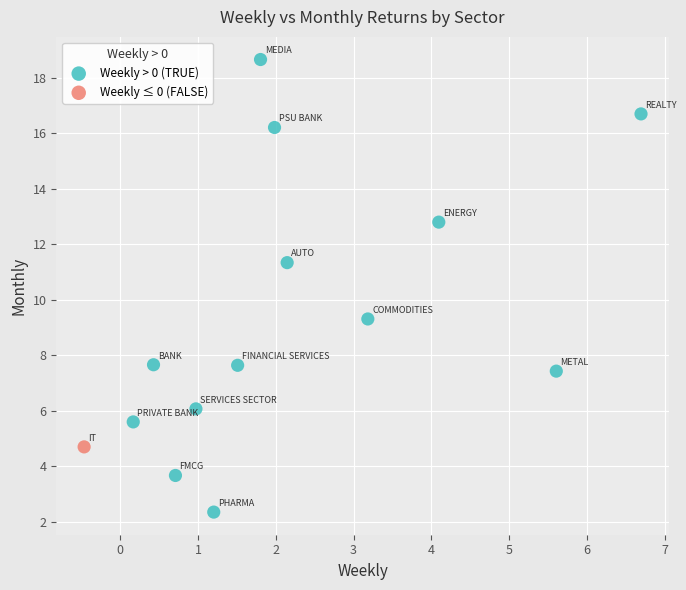

What are all the series names shown in the legend?

Weekly > 0 (TRUE), Weekly ≤ 0 (FALSE)